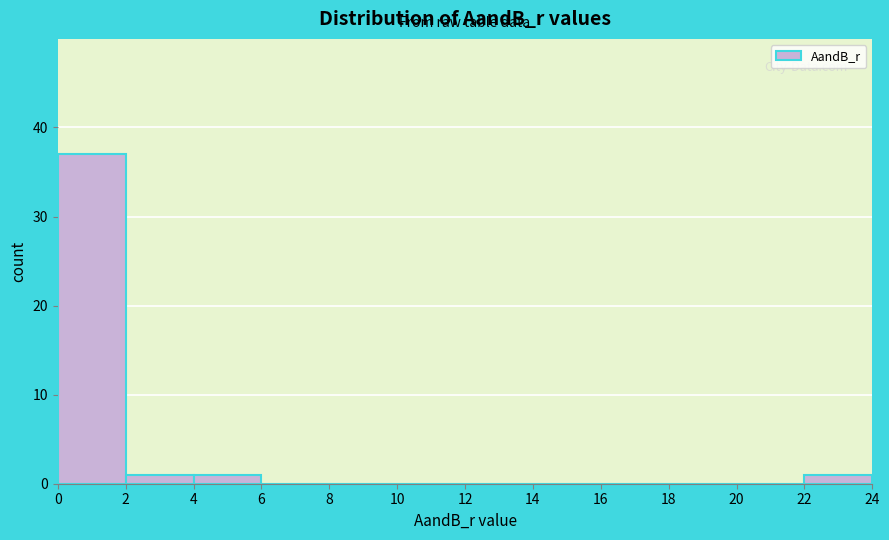

Which range on the x-axis has the tallest bar?

0 to 2